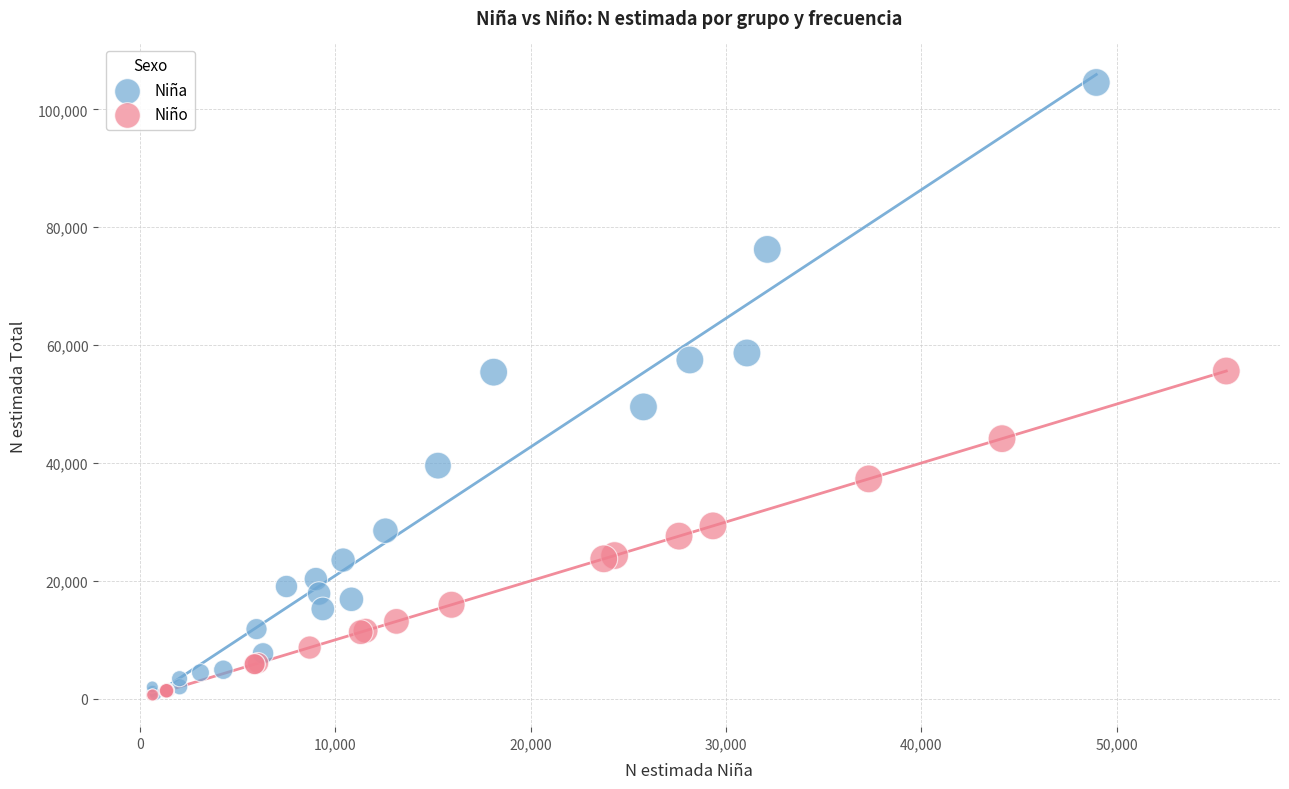

Which series has the largest Y range (max minus min)?

Niña